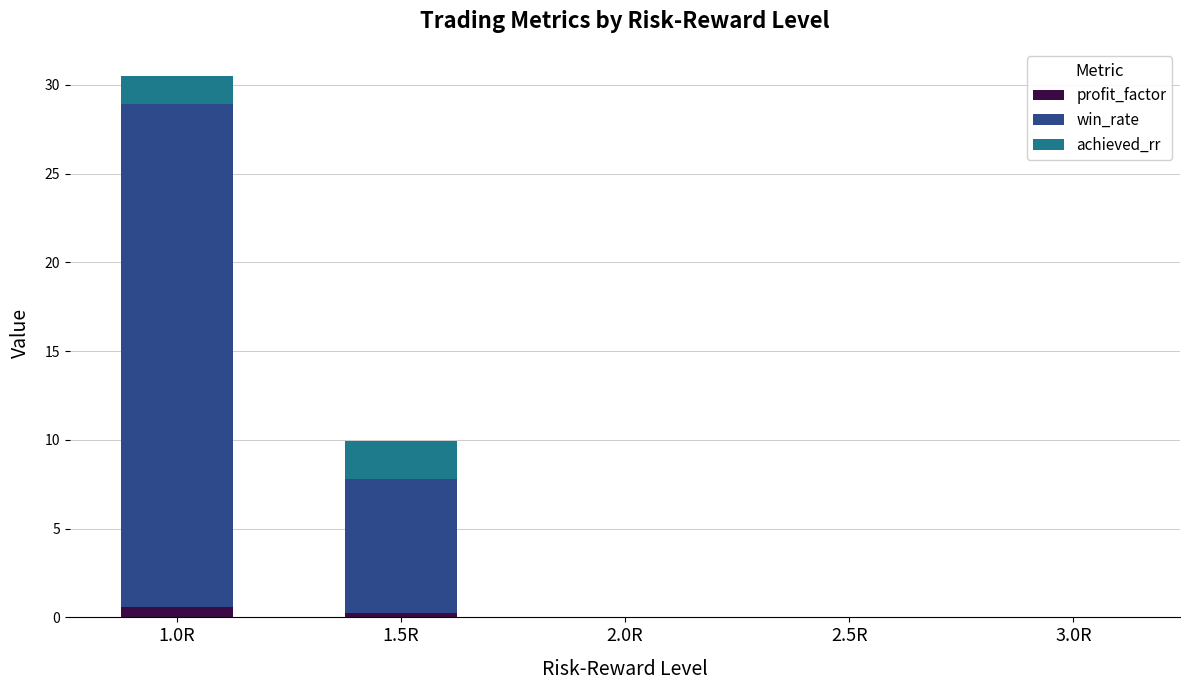

The profit_factor series shows 0.2 at 1.5R. True or false?

True